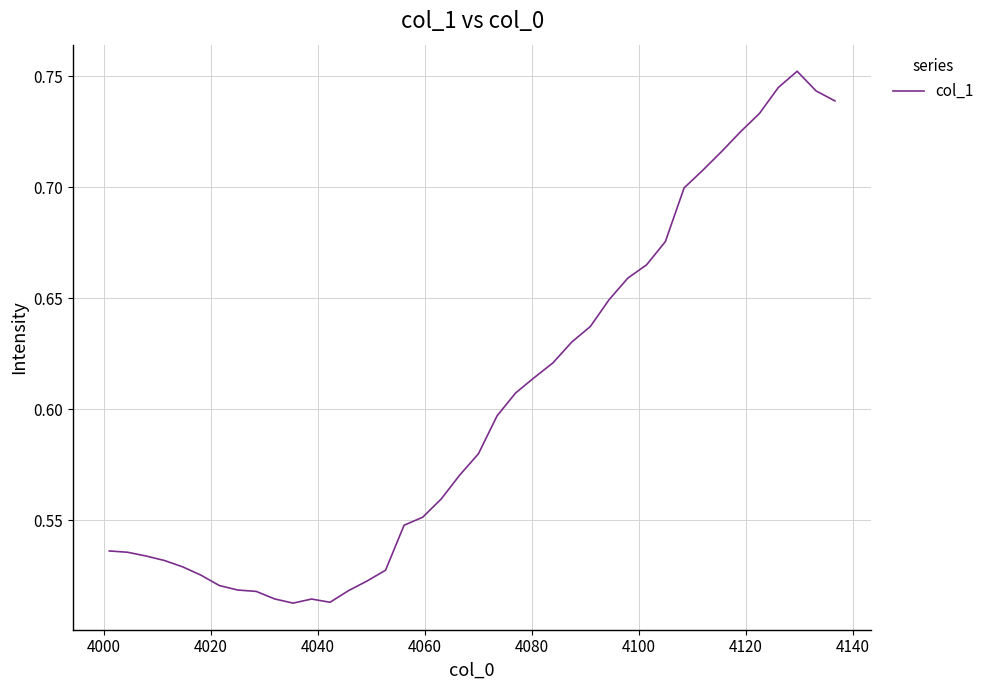

How many lines are shown in the chart?

1